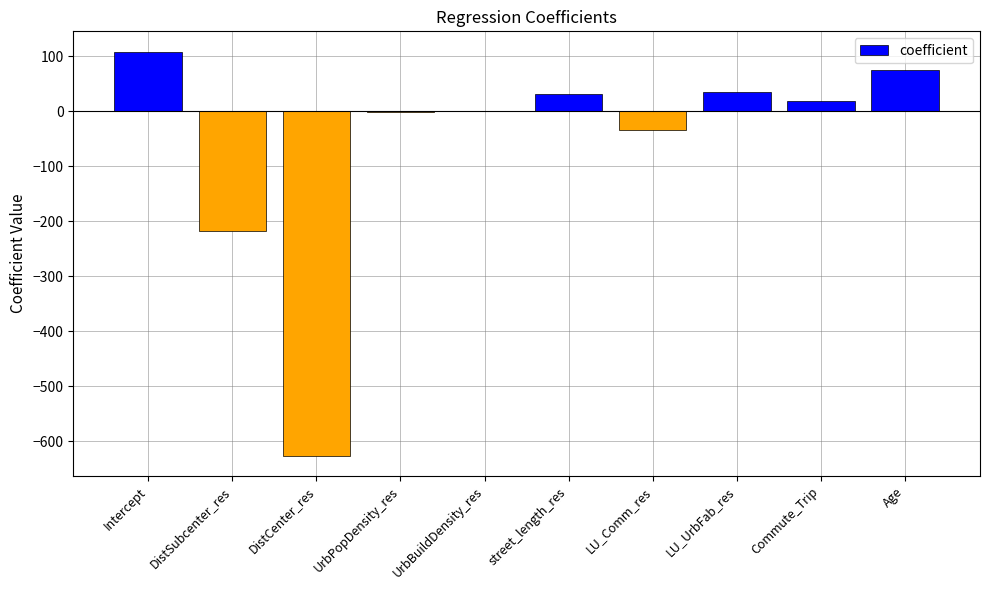

At which label does the data first exceed 18?

Intercept